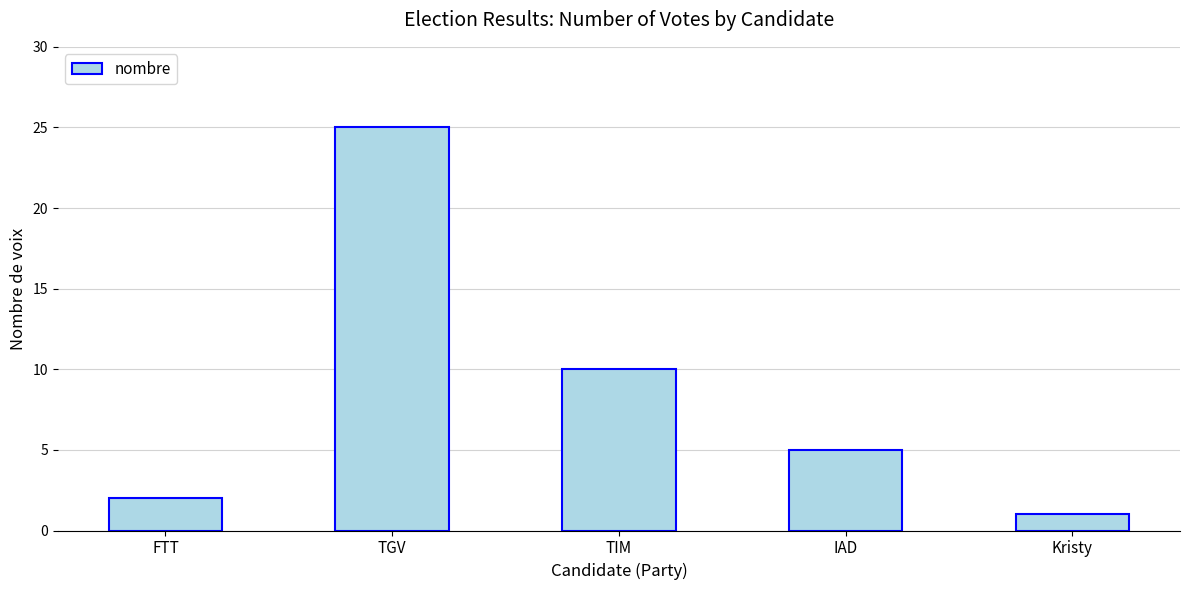

Which category has the lowest value across all series?

Kristy